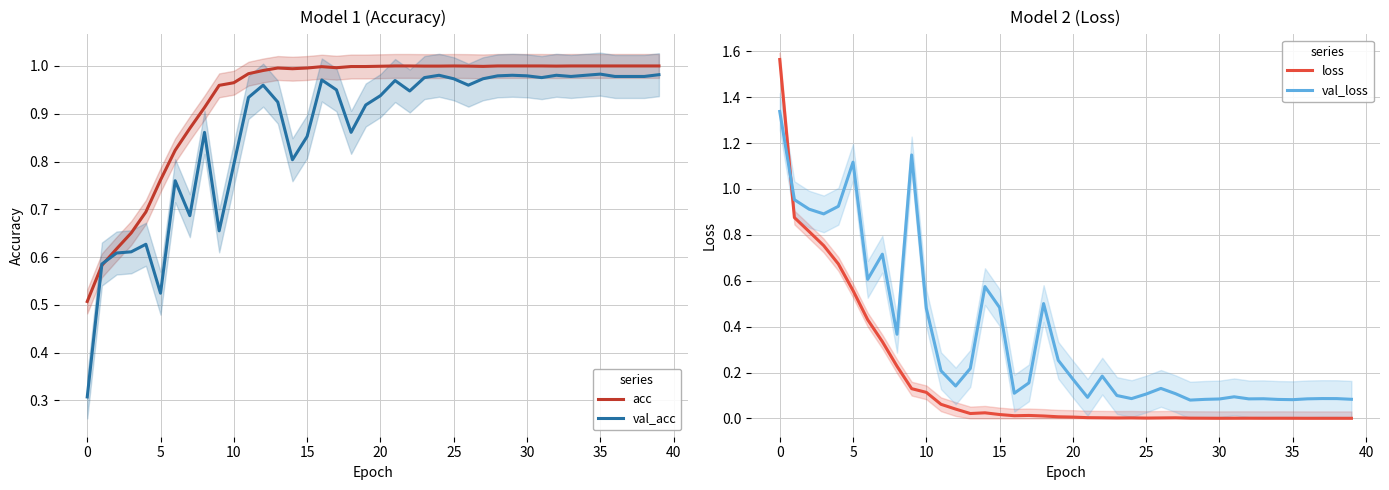

What are all the series names shown in the legend?

acc, val_acc, loss, val_loss